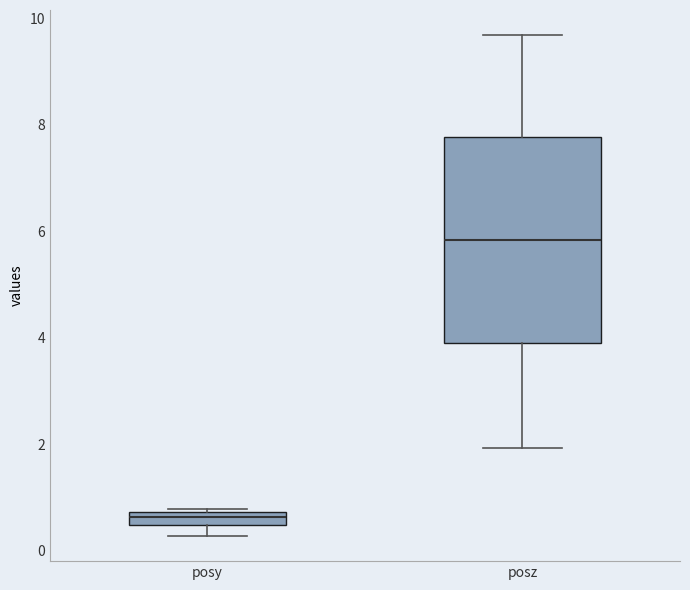

Where is the upper edge of the box for posz on the y-axis? The values are not printed on the chart, so give them approximately, as read against the axis.

7.8